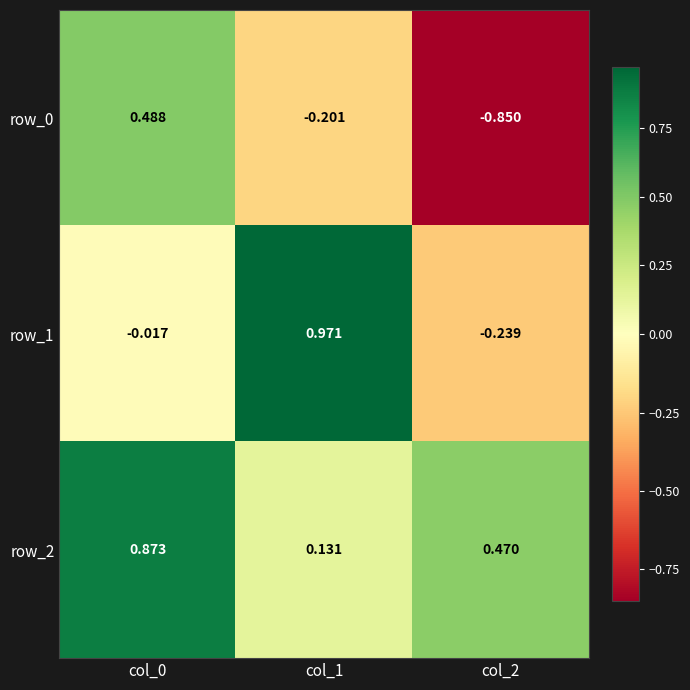

Reading right to left, what are all the values shown in this chart?

row_0: col_2=-0.8	col_1=-0.2	col_0=0.5
row_1: col_2=-0.2	col_1=1.0	col_0=-0.0
row_2: col_2=0.5	col_1=0.1	col_0=0.9